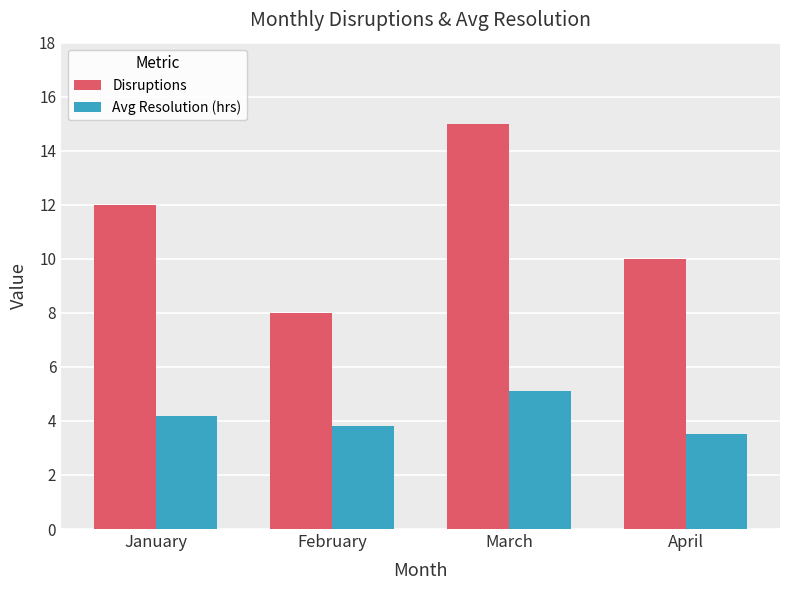

What is the value of the Avg Resolution (hrs) bar at the 4th from the left?

3.5